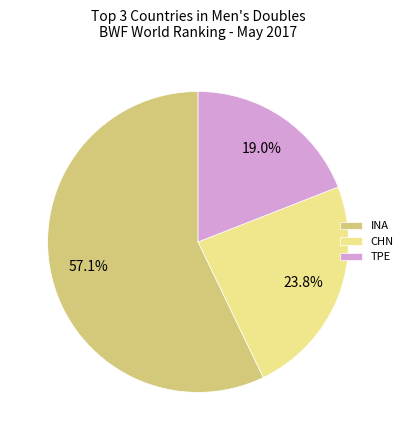

How many segments does this pie chart have?

3